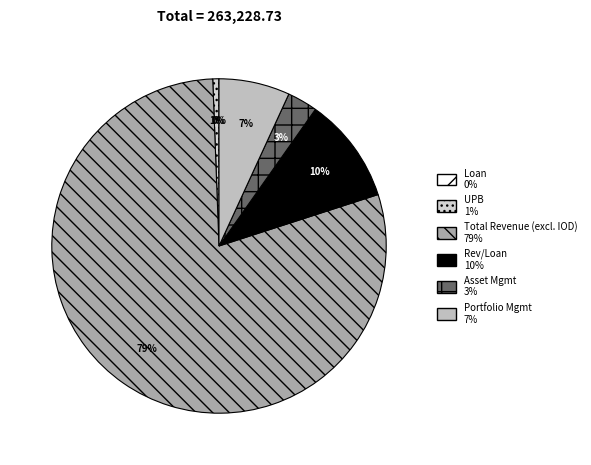

Does Rev/Loan represent more than half of the total?

No